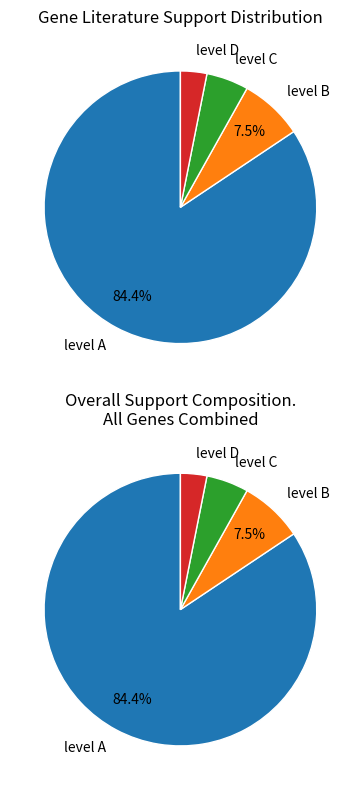

What is the majority slice?

level A